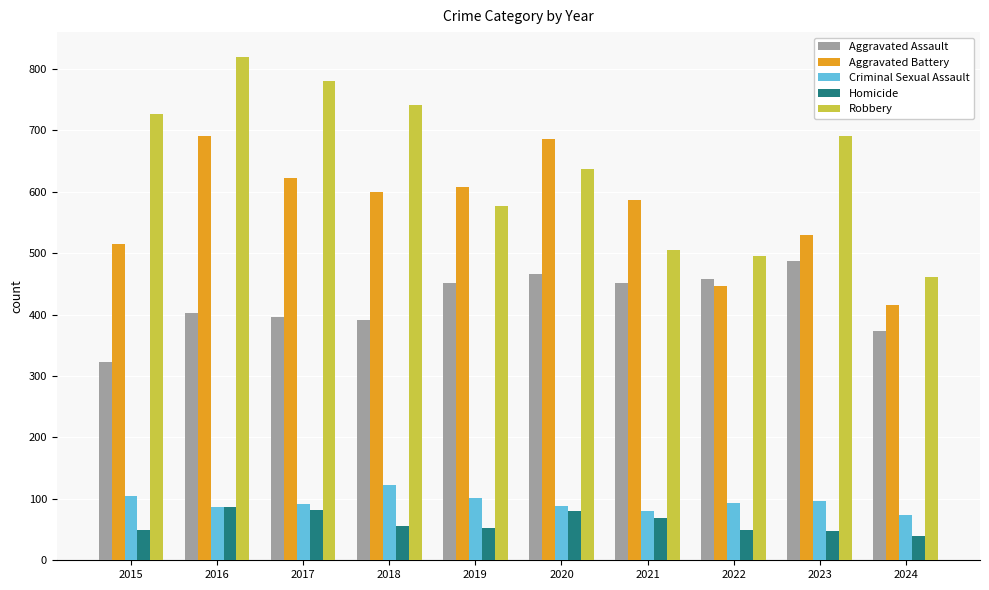

What is the difference between the maximum and minimum values in the Aggravated Assault series?

165